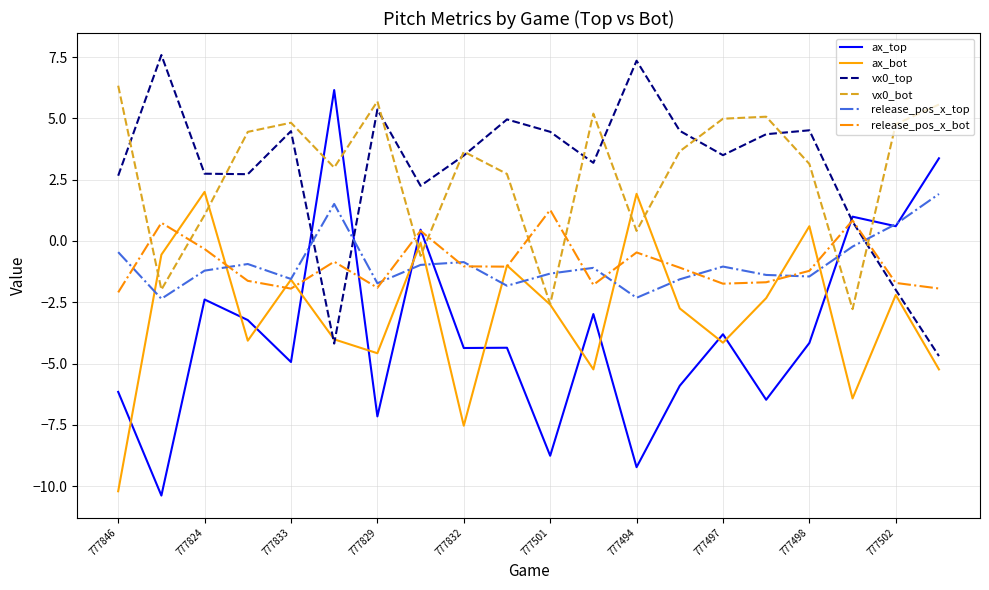

Does the chart display data point markers on the line(s)?

No